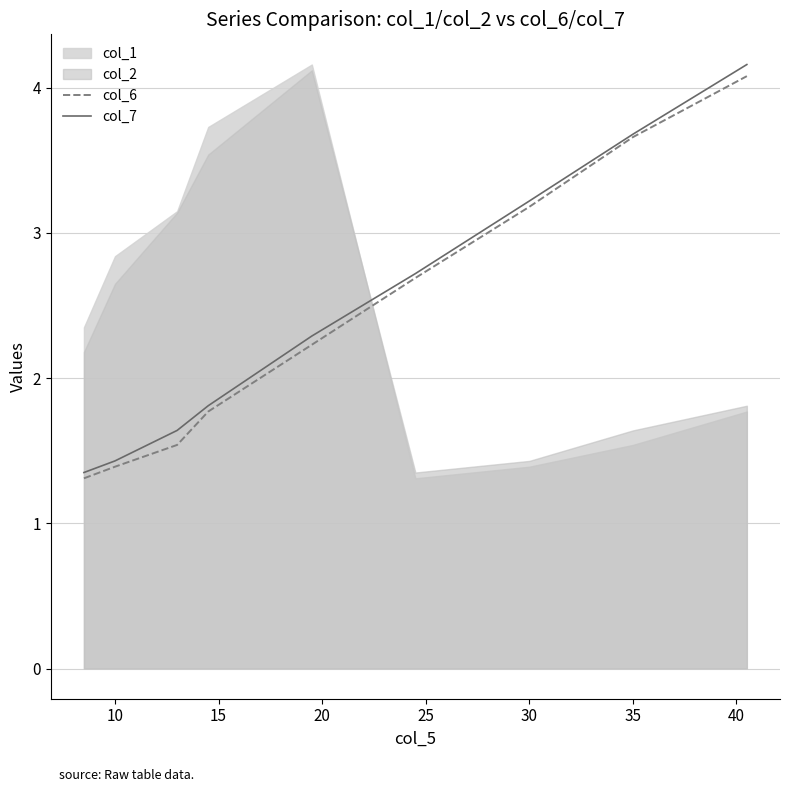

What is the minimum value for col_6?

1.3